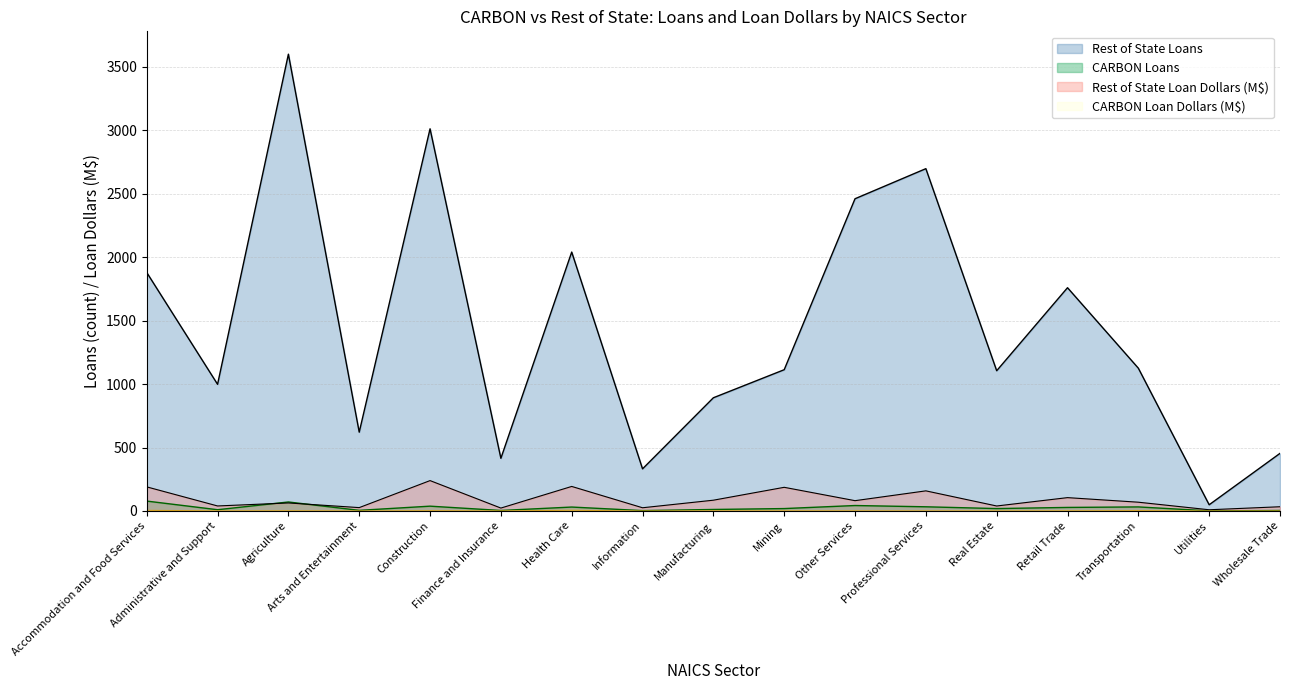

How many lines are shown in the chart?

4